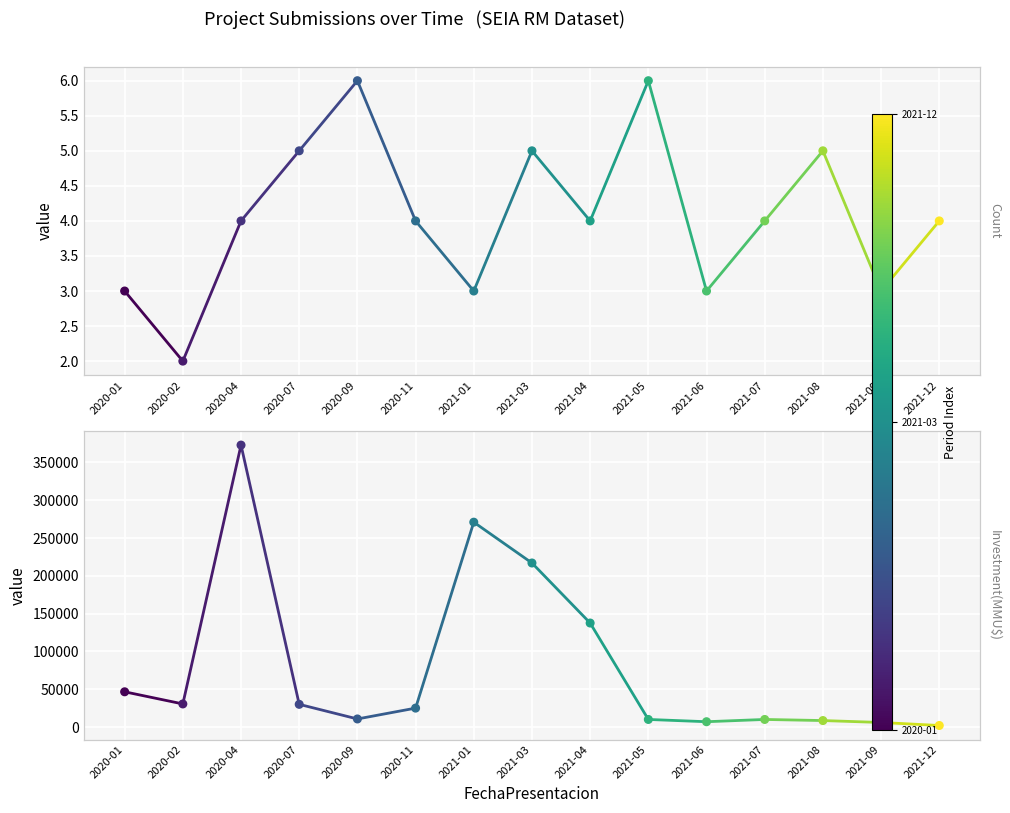

At which category is the sum across all series the highest?

2020-04